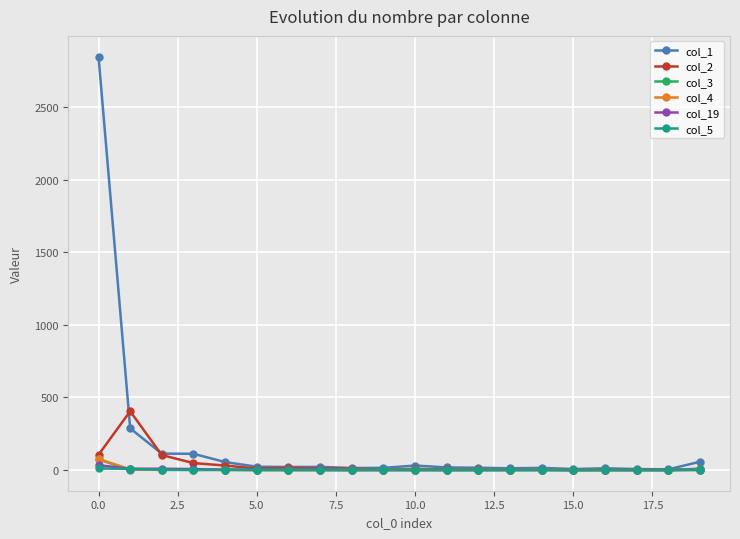

How many lines are shown in the chart?

6